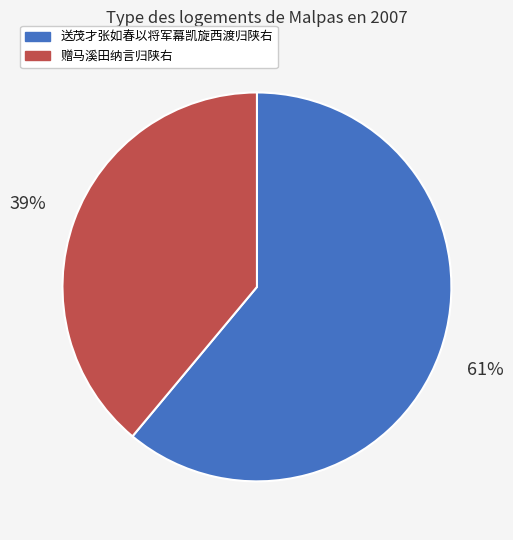

Combined, do 送茂才张如春以将军幕凯旋西渡归陕右 and 赠马溪田纳言归陕右 account for over 50%?

Yes